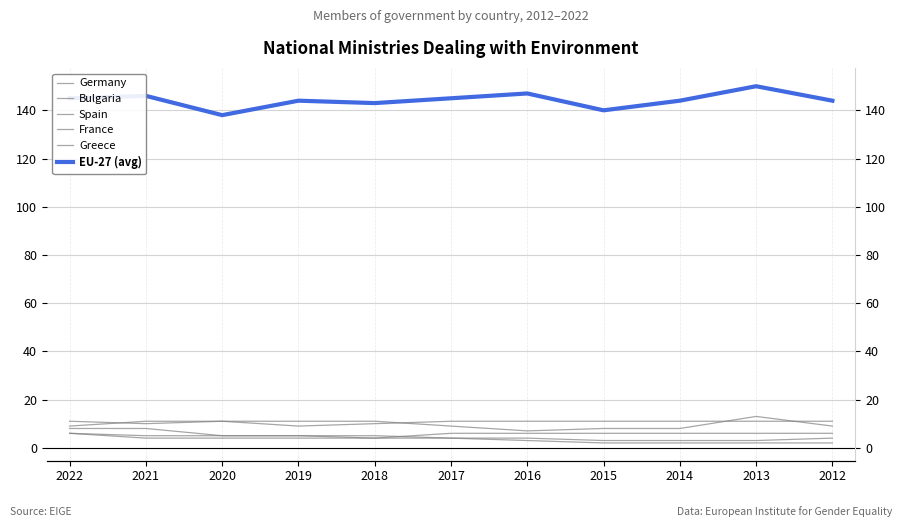

What is the approximate value of Bulgaria at 2013?

13